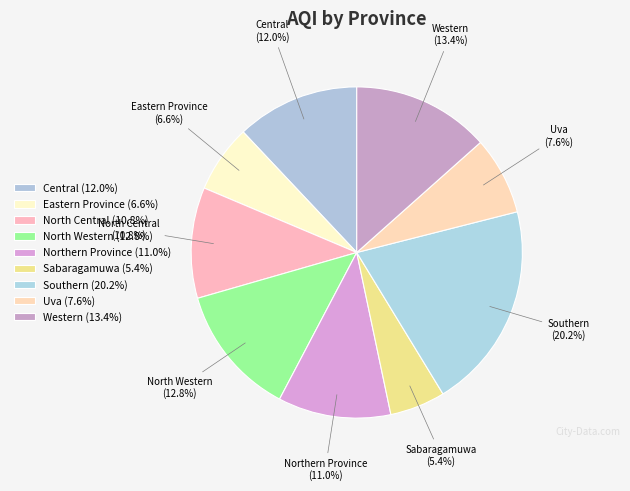

Is Northern Province the majority of the pie?

No